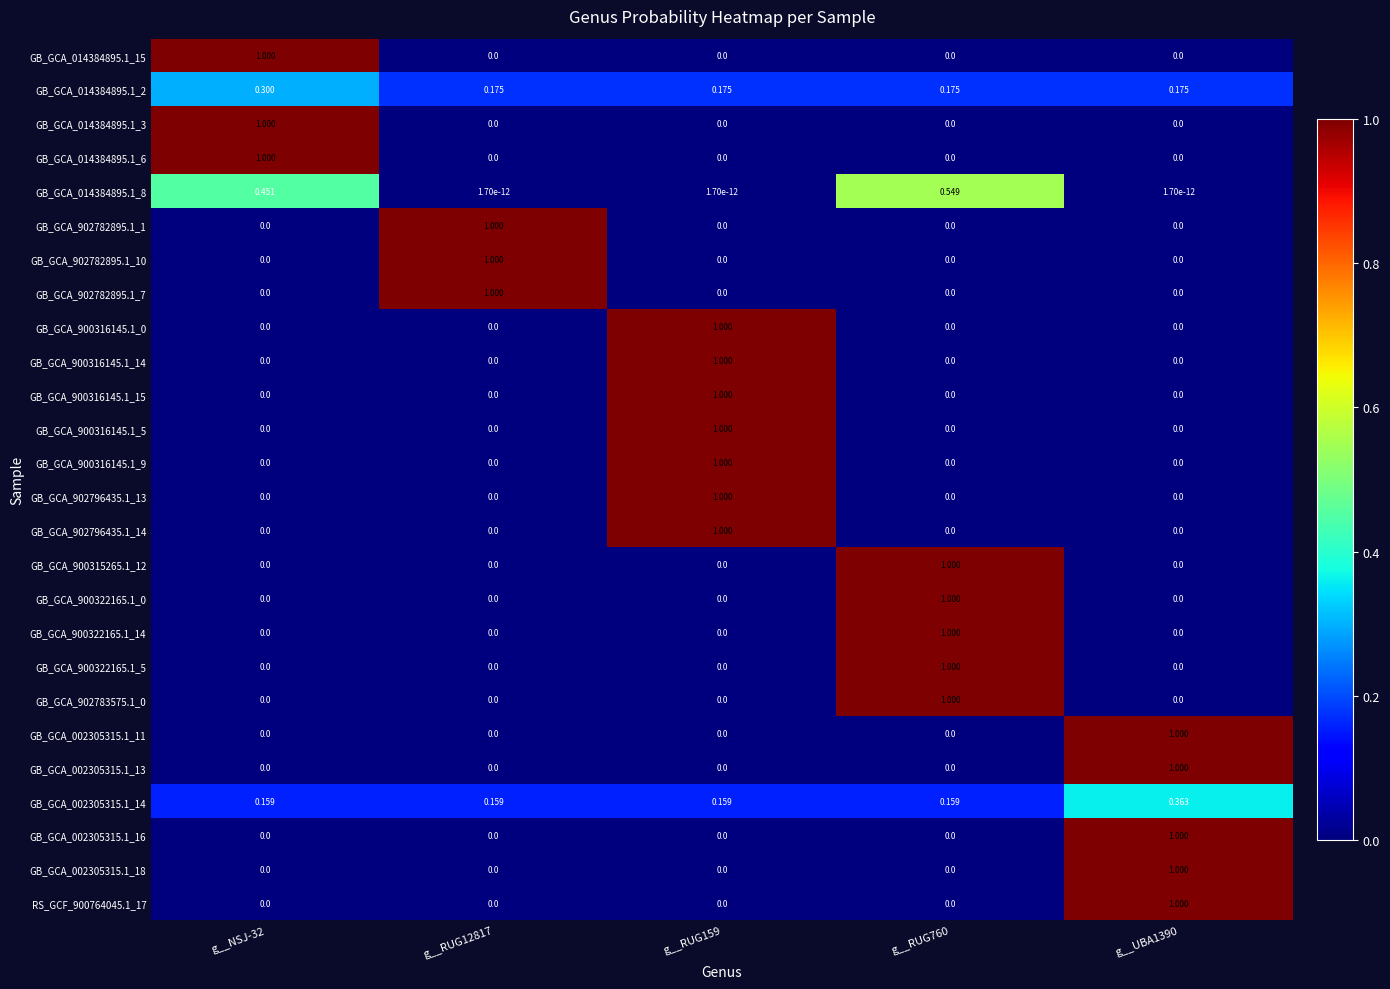

Which series has the widest spread of values?

GB_GCA_014384895.1_15